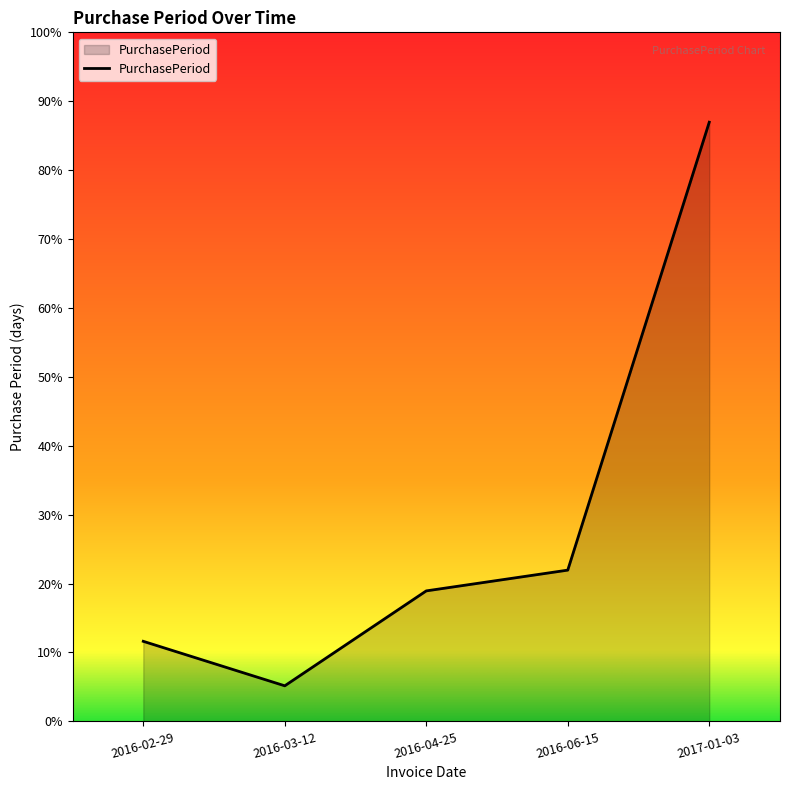

Does the chart display data point markers on the line(s)?

No